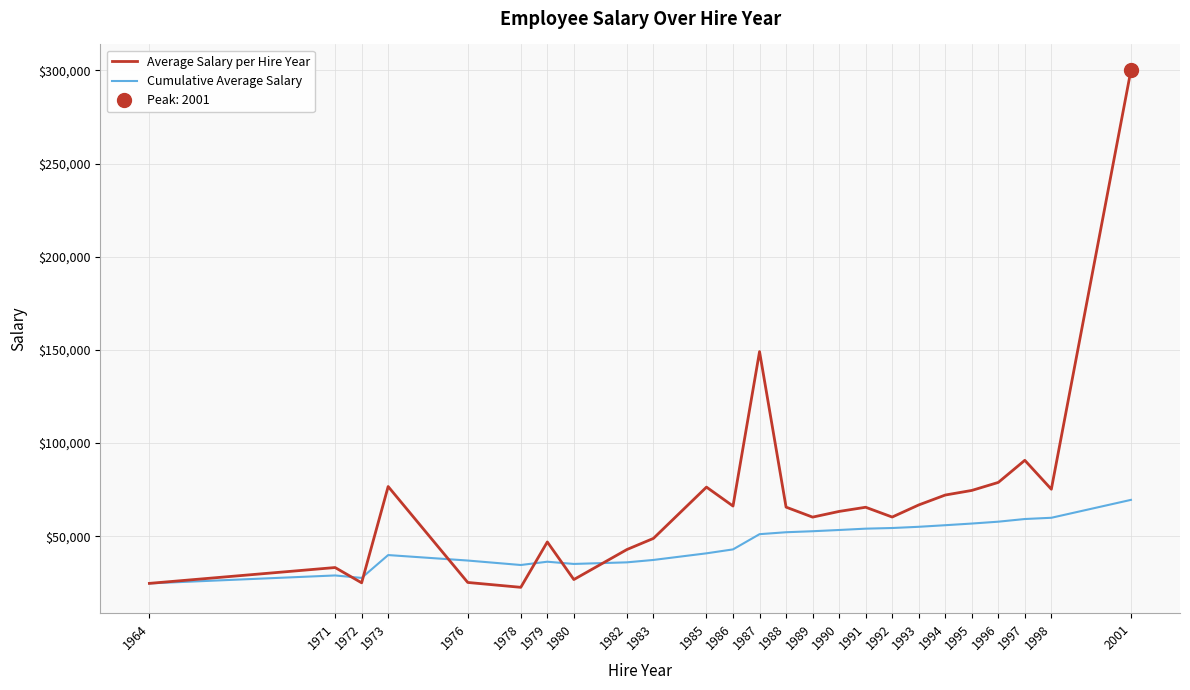

True or false: Average Salary per Hire Year has a value of 300055.0 at 2001.

True